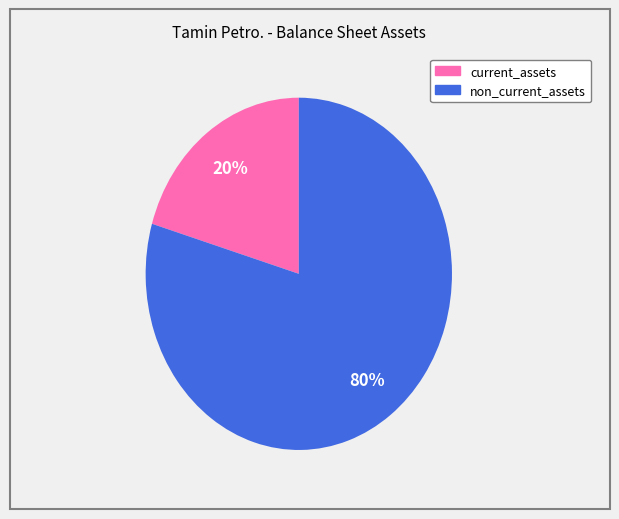

To the nearest percent, what is the average slice percentage?

50%